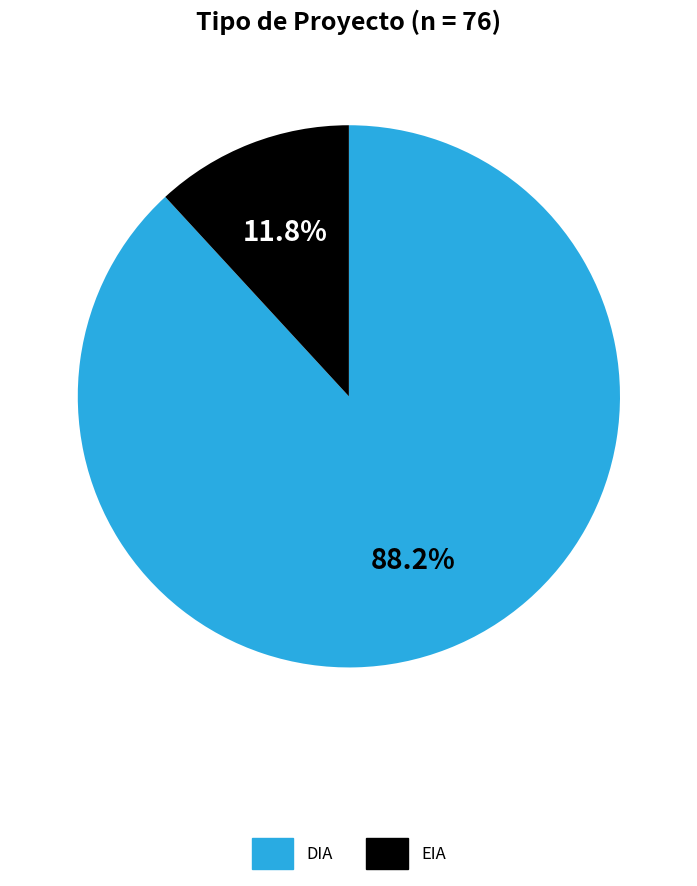

True or false: EIA accounts for 12% of the total.

True